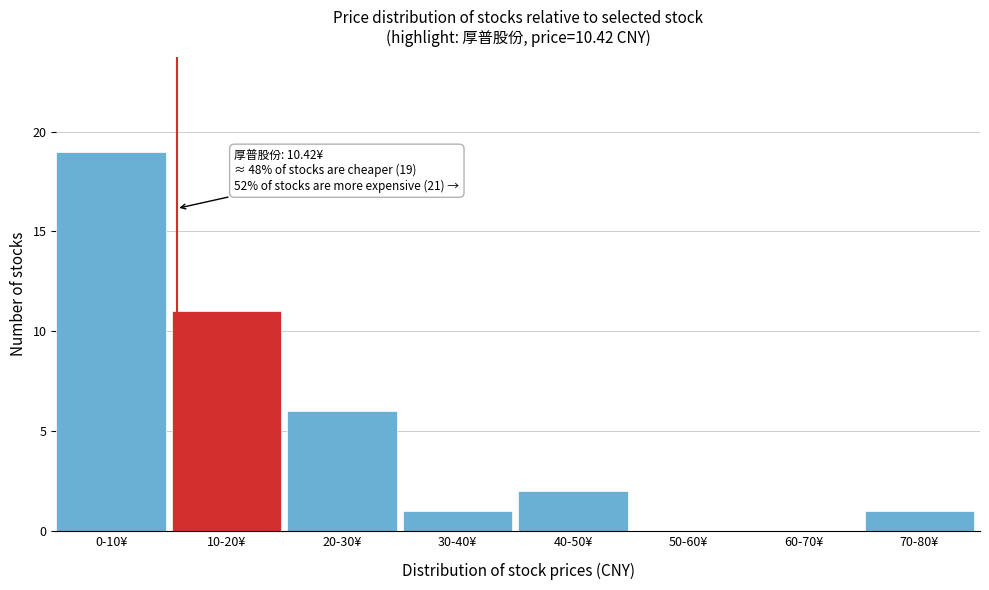

Reading left to right, what are all the values shown in this chart?

0-10¥=19	10-20¥=11	20-30¥=6	30-40¥=1	40-50¥=2	50-60¥=0	60-70¥=0	70-80¥=1